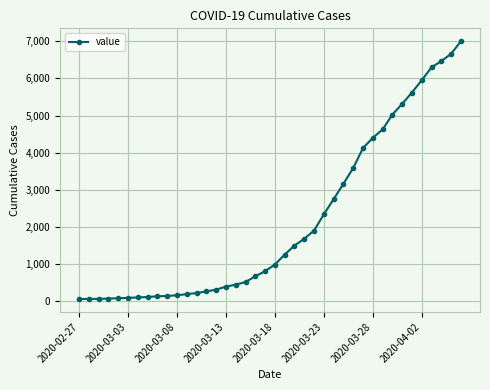

How many lines are shown in the chart?

1